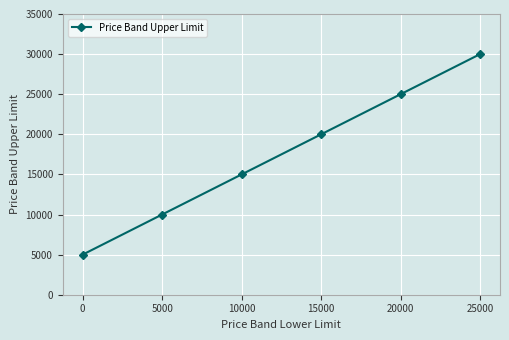

Reading right to left, what are all the values shown in this chart?

30000	25000	20000	15000	10000	5000